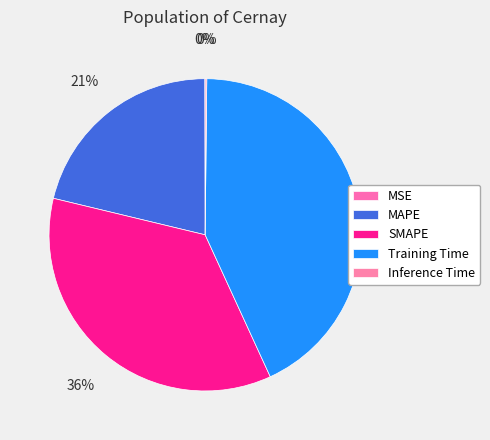

Do Training Time and Inference Time together represent more than half of the pie?

No